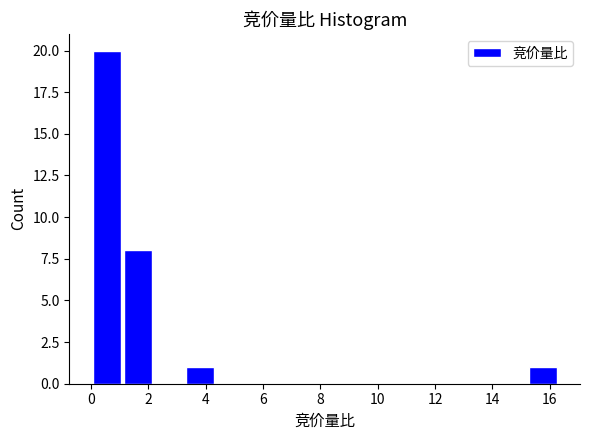

Reading left to right, list every bar in this chart as the range it spans on the x-axis followed by its height. Neither the bar edges nor the heights are printed on the chart, so give them approximately, as read against the axes.

0.0 to 1.0: 20
1.0 to 2.2: 8
2.2 to 3.2: 0
3.2 to 4.4: 1
4.4 to 5.4: 0
5.4 to 6.6: 0
6.6 to 7.6: 0
7.6 to 8.6: 0
8.6 to 9.8: 0
9.8 to 10.8: 0
10.8 to 12.0: 0
12.0 to 13.0: 0
13.0 to 14.2: 0
14.2 to 15.2: 0
15.2 to 16.4: 1